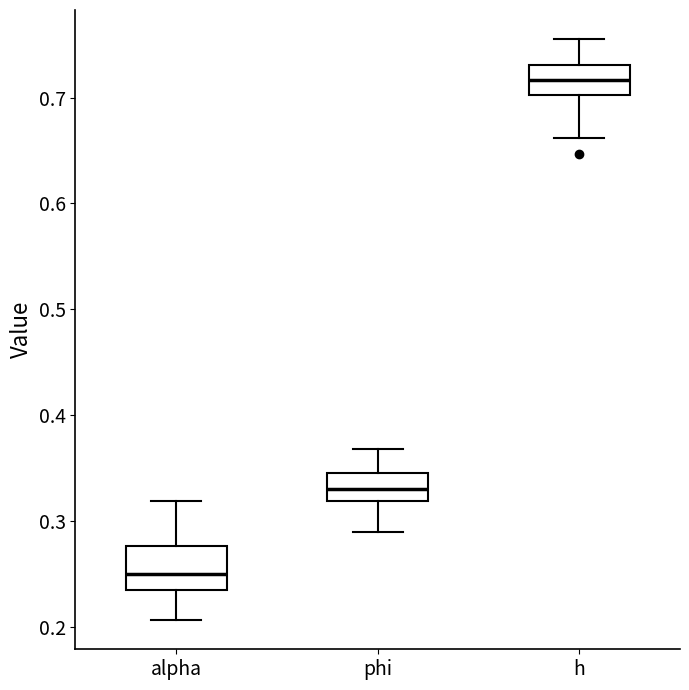

Reading left to right, transcribe this box plot: for each box, give where its median line is, the range the box spans, and where its two whiskers end, as read against the y-axis. The values are not printed on the chart, so give them approximately, as read against the axis.

alpha: median 0.25, box 0.23 to 0.28, whiskers 0.21 to 0.32
phi: median 0.33, box 0.32 to 0.35, whiskers 0.29 to 0.37
h: median 0.72, box 0.70 to 0.73, whiskers 0.66 to 0.76